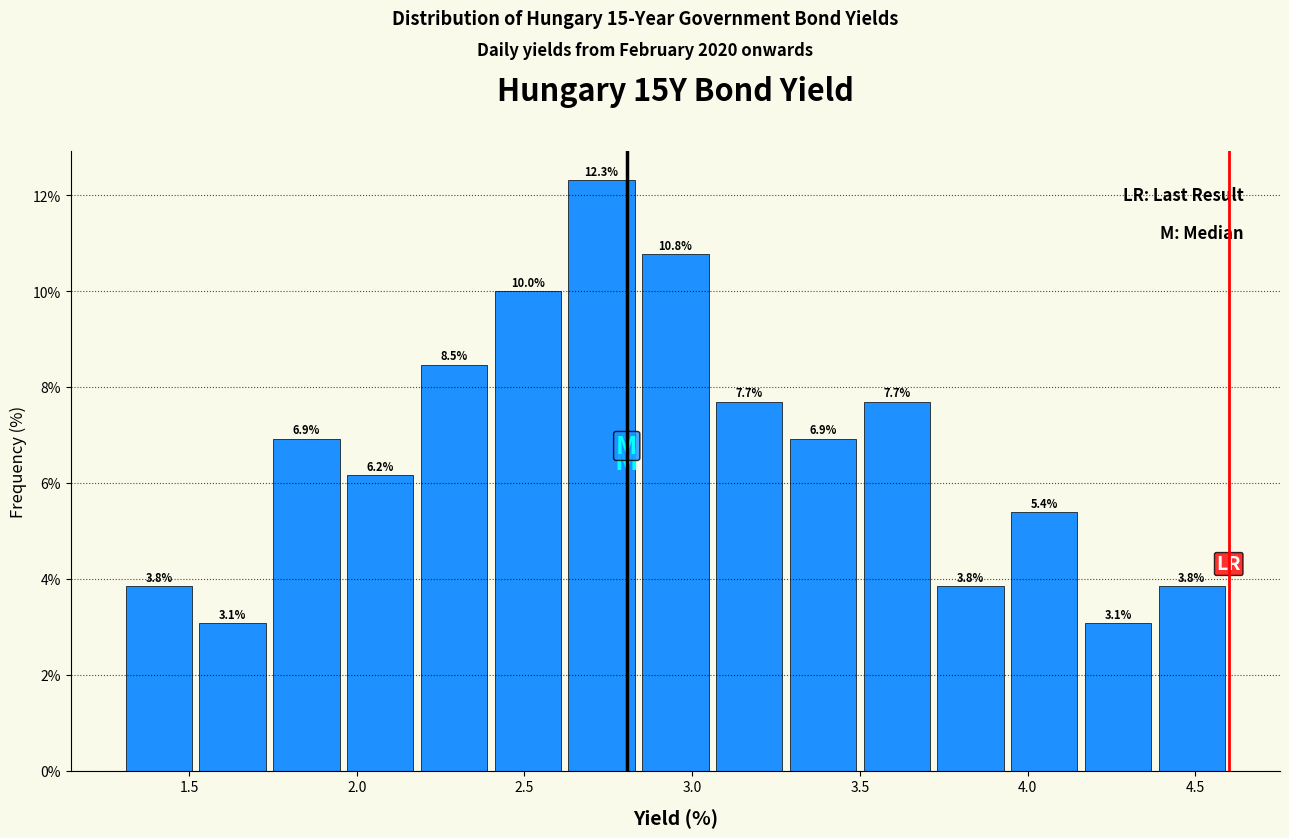

Over which range of the x-axis is the bar tallest?

2.62 to 2.84